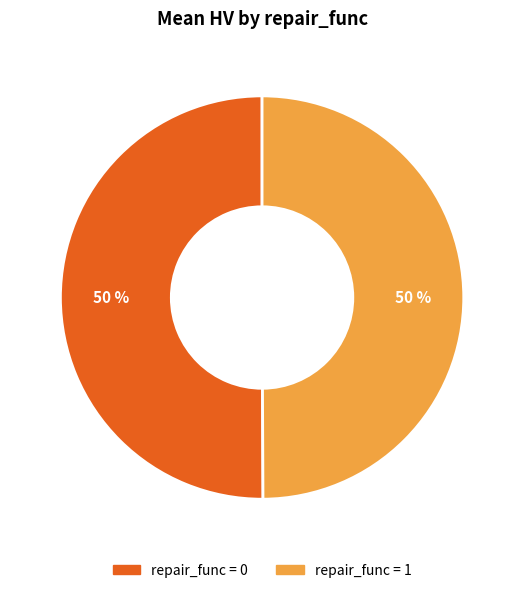

To the nearest percent, what is the average slice percentage?

50%